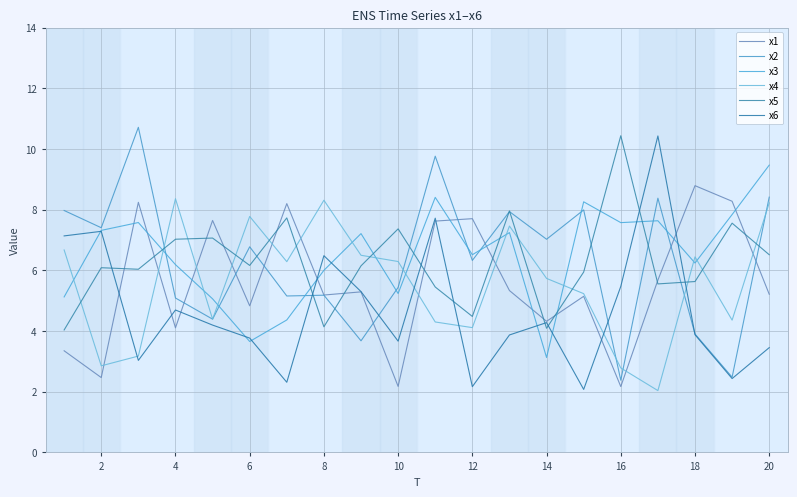

What is the value of the x6 point at the 7th from the left?

2.3